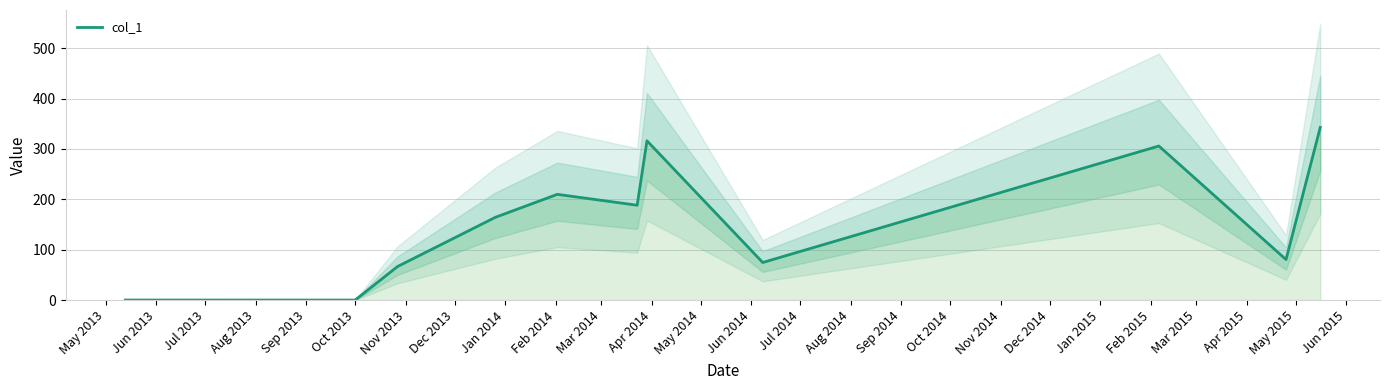

Does the chart have visible grid lines?

Yes